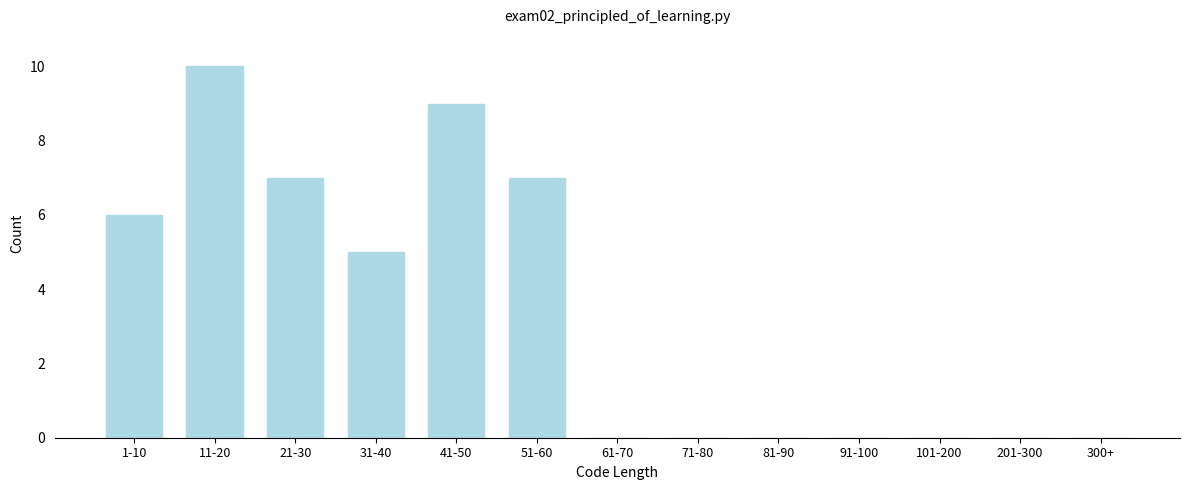

Reading left to right, list all the values displayed in this chart.

1-10=6	11-20=10	21-30=7	31-40=5	41-50=9	51-60=7	61-70=0	71-80=0	81-90=0	91-100=0	101-200=0	201-300=0	300+=0